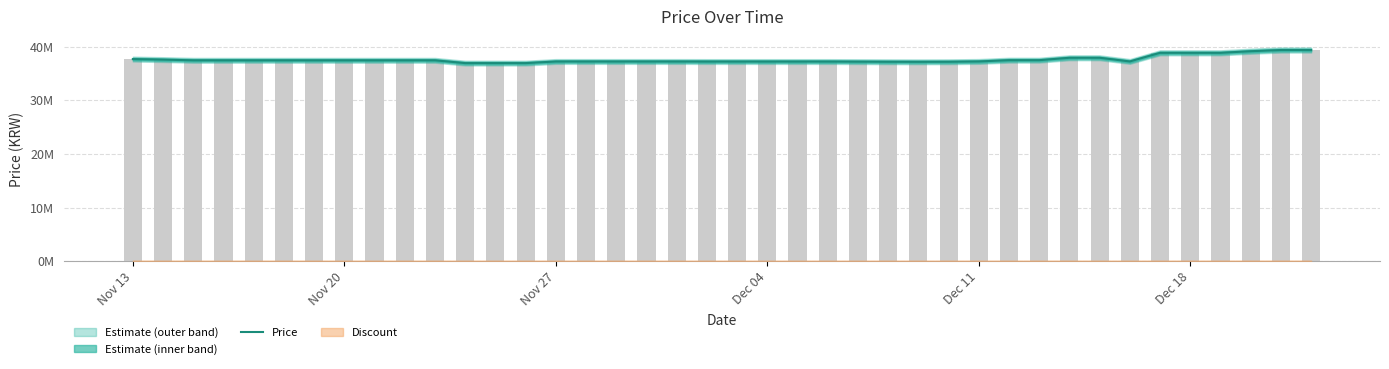

What is the sum of all values?

1504600000